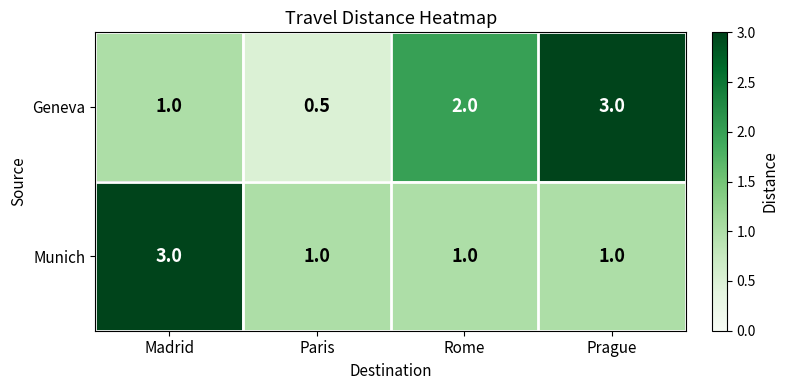

At which label is Geneva closest to 1?

Madrid